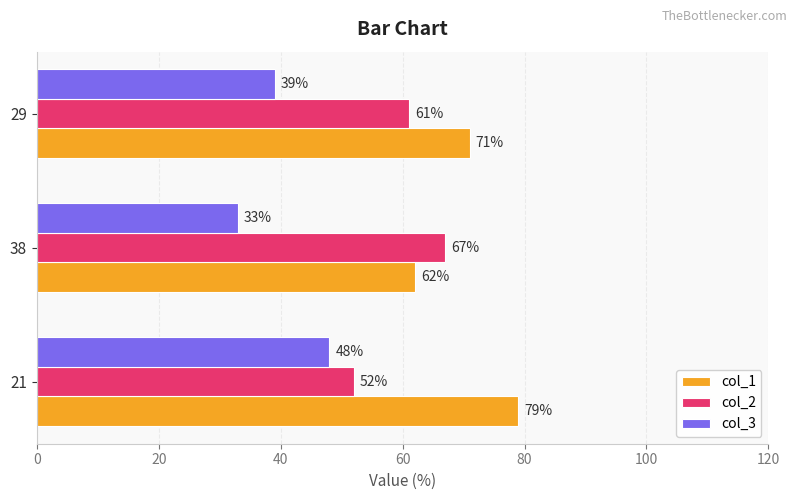

Is it true that col_1 equals 30 at 38?

False